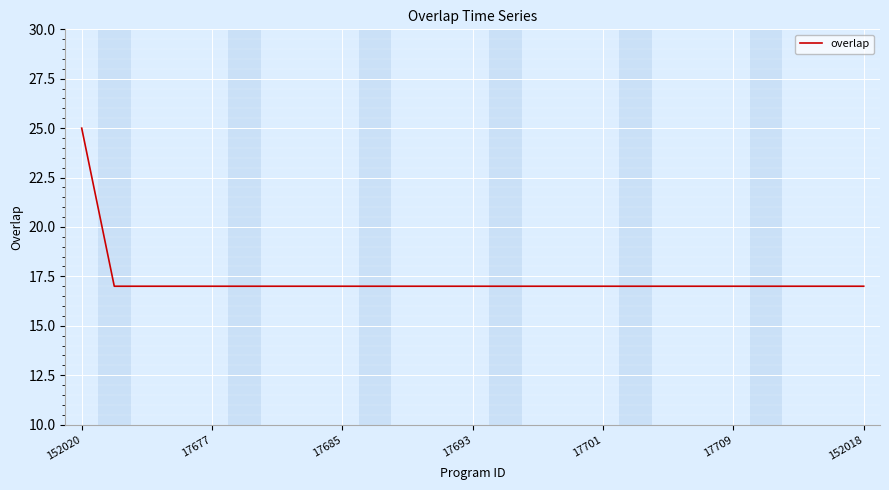

What is the smallest value displayed?

17